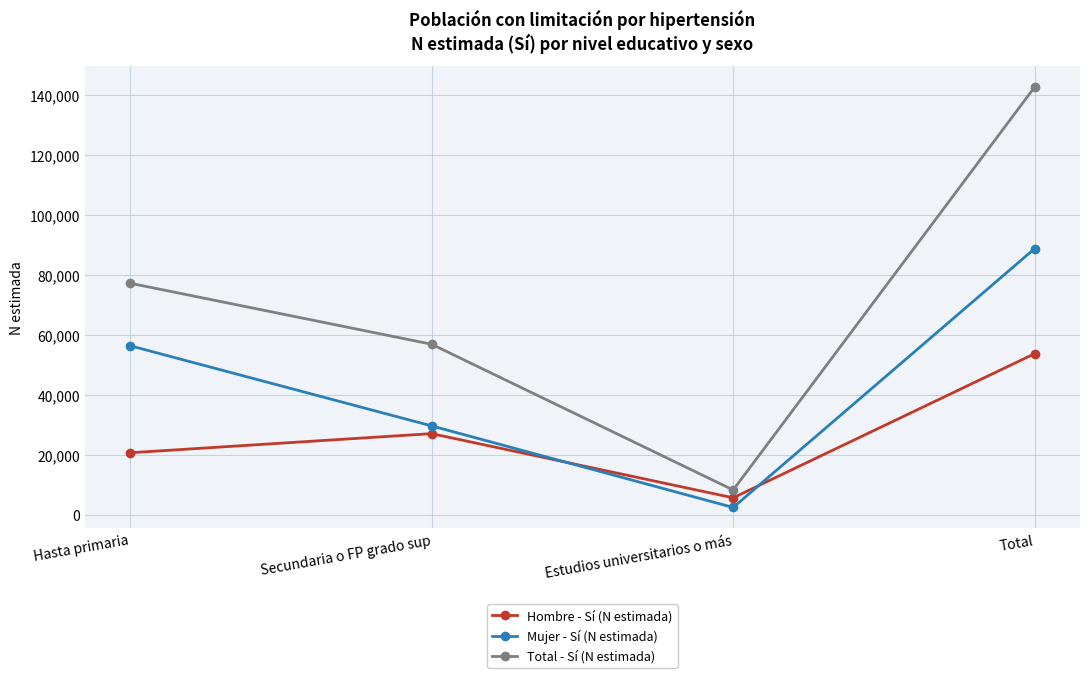

What value does the Mujer - Sí (N estimada) series have at Total?

88809